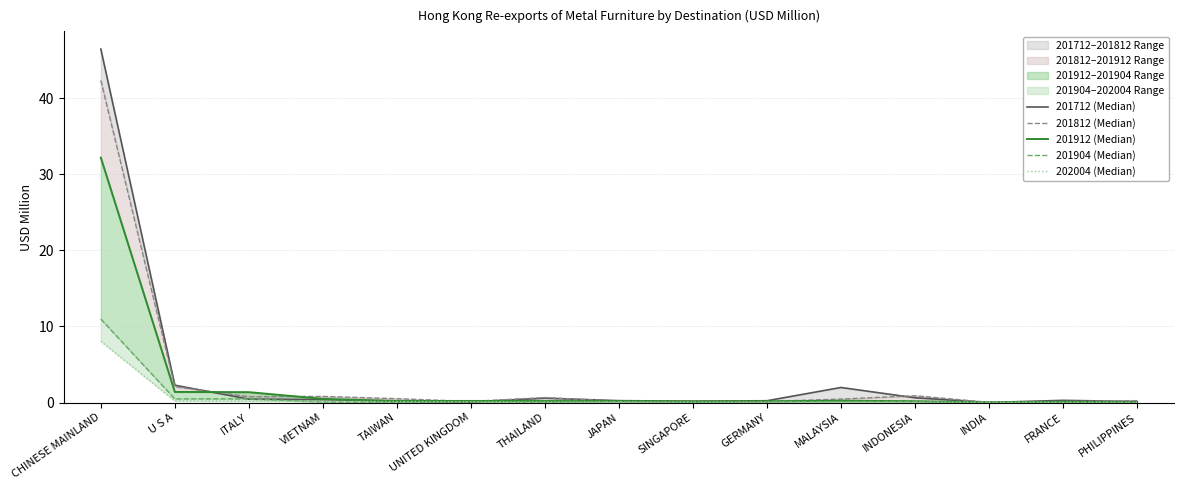

How many lines are shown in the chart?

5